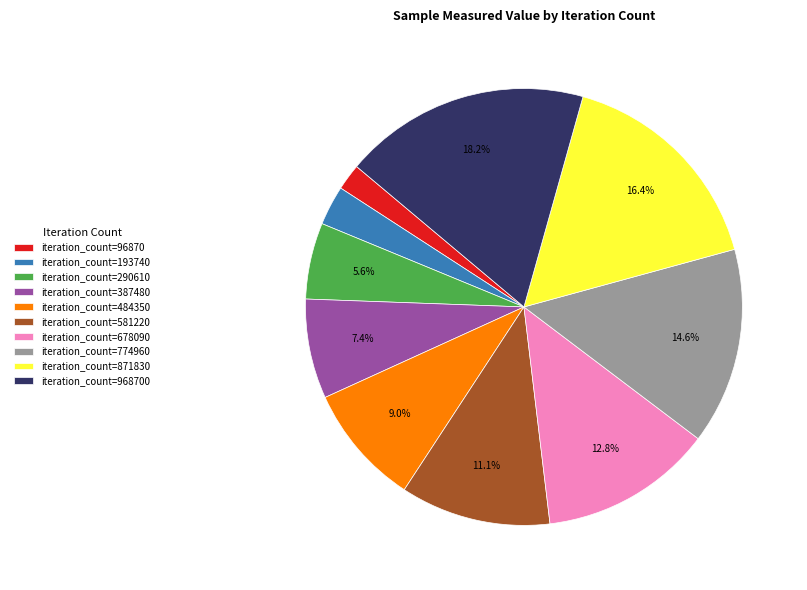

To the nearest percent, what is the average slice percentage?

10%